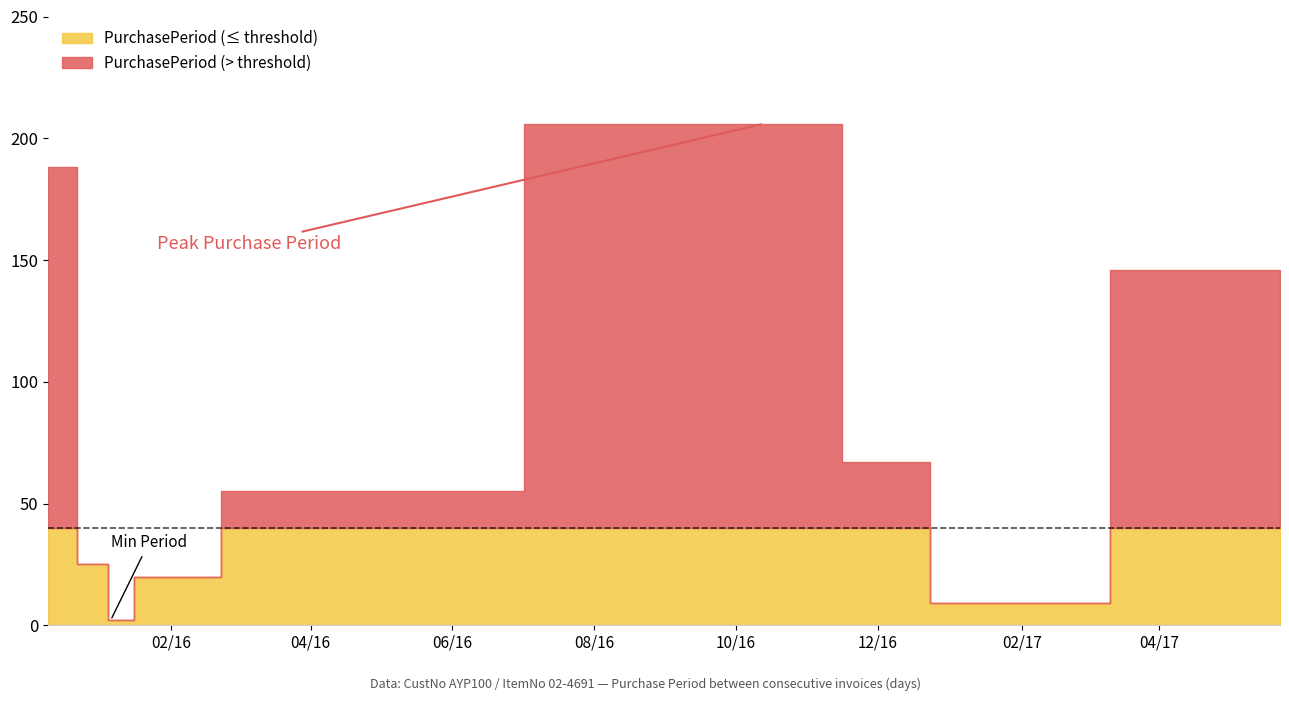

What is the average value?

80